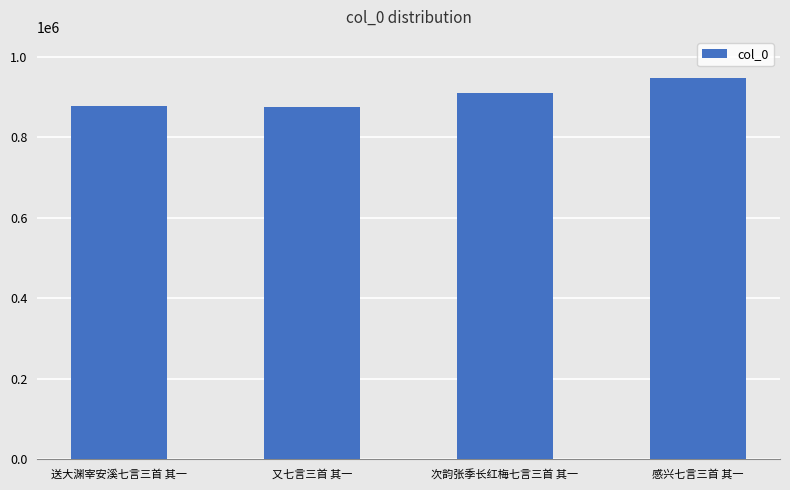

What is the approximate value at 又七言三首 其一?

874618